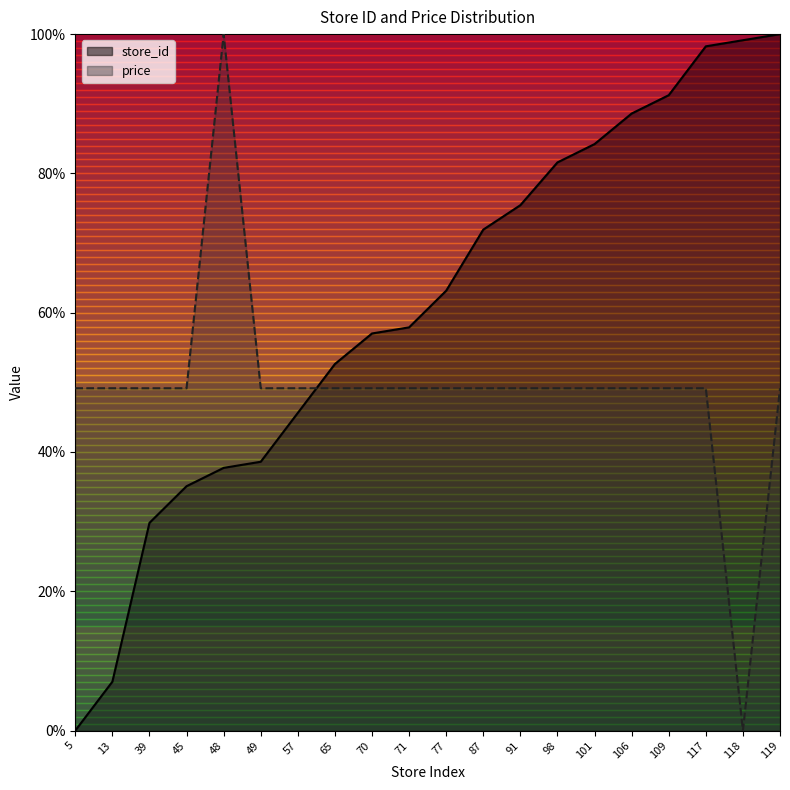

How many intersections are there between store_id and price?

1